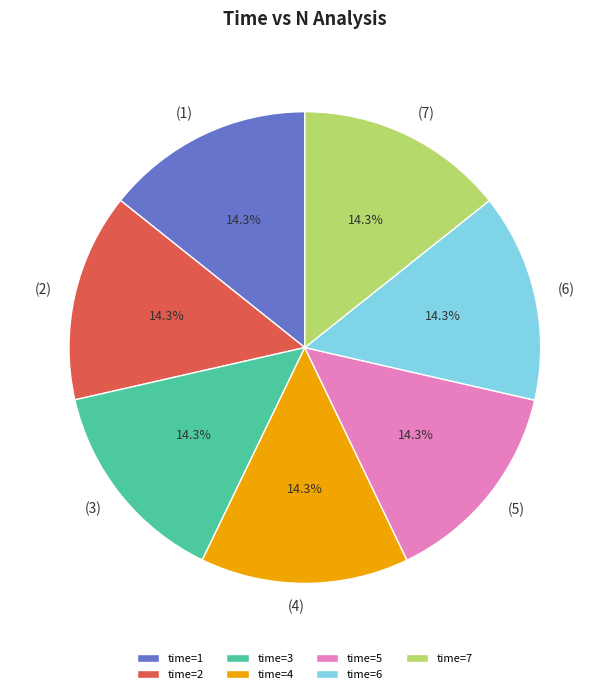

Does any single category account for the majority?

No